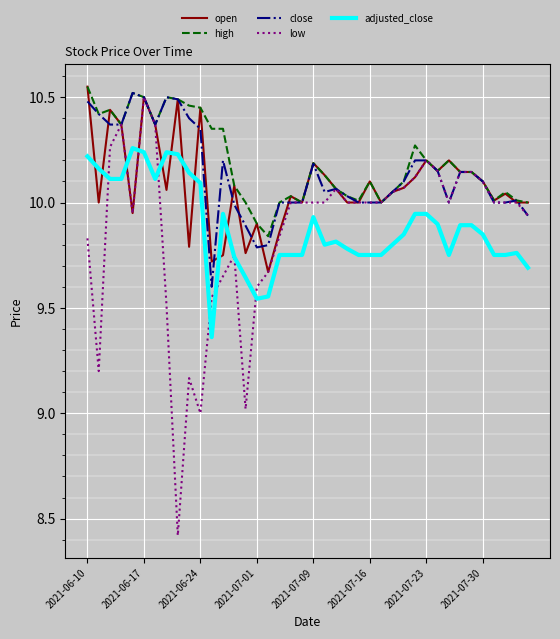

What is the difference between the maximum and minimum values in the high series?

0.7